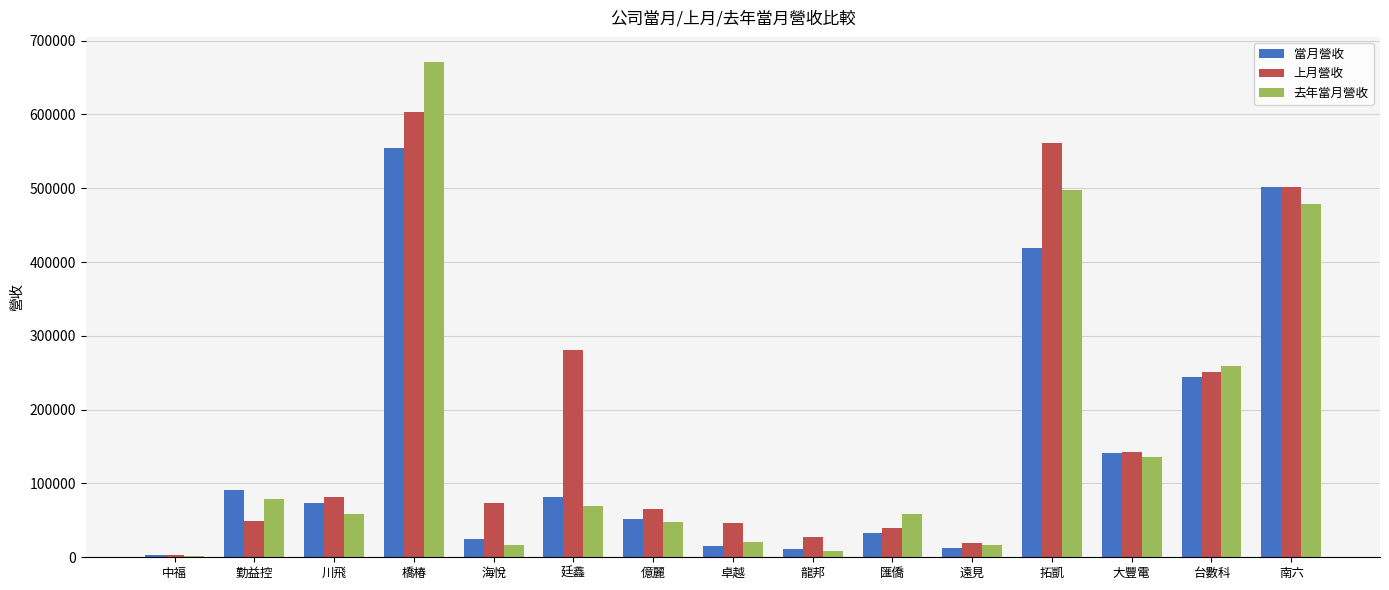

Which series changed the most between 川飛 and 遠見?

上月營收